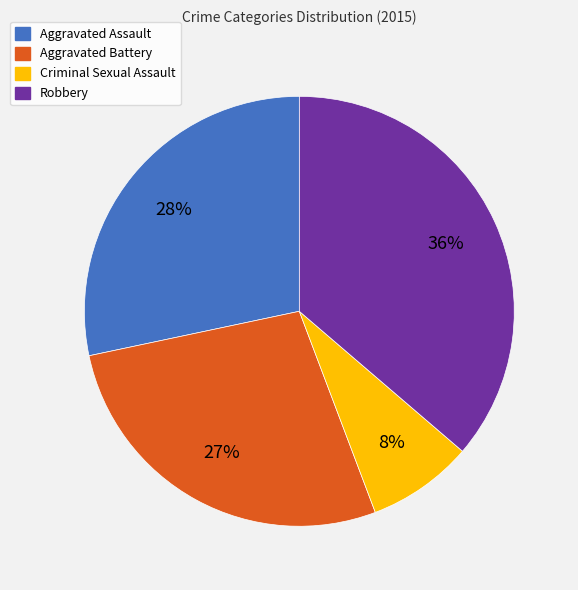

To the nearest percent, what percentage of the pie is Robbery?

36%